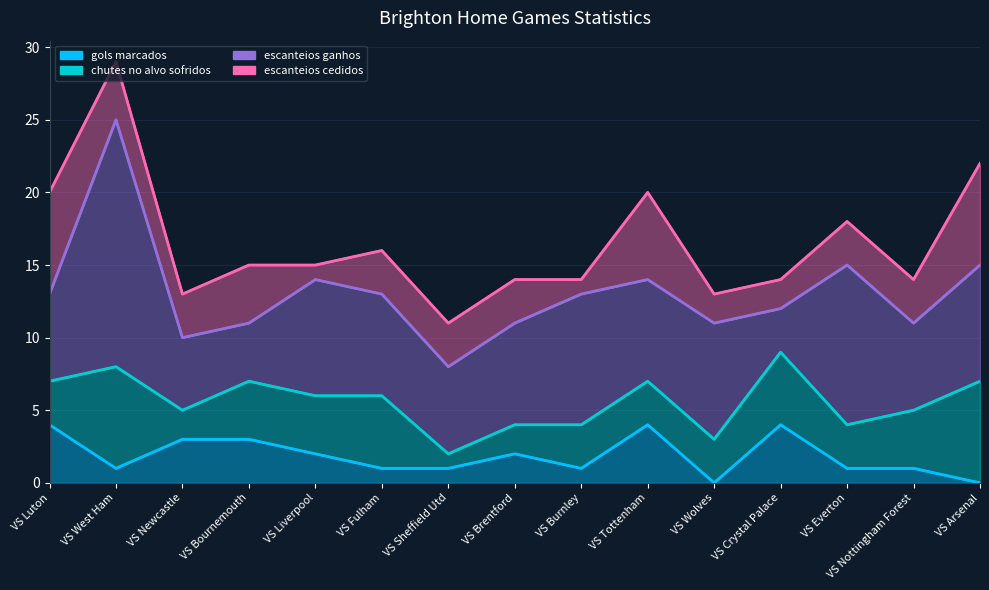

Where is escanteios cedidos nearest to the value 4?

VS West Ham